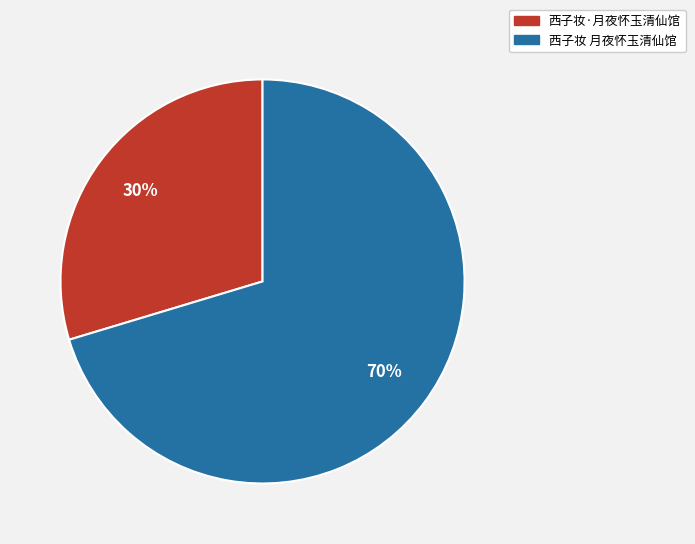

Is the sum of 西子妆 月夜怀玉清仙馆 and 西子妆·月夜怀玉清仙馆 greater than half?

Yes